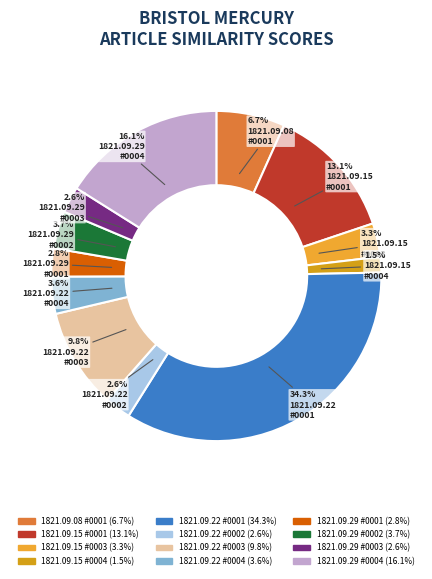

How many slices are in this pie chart?

12